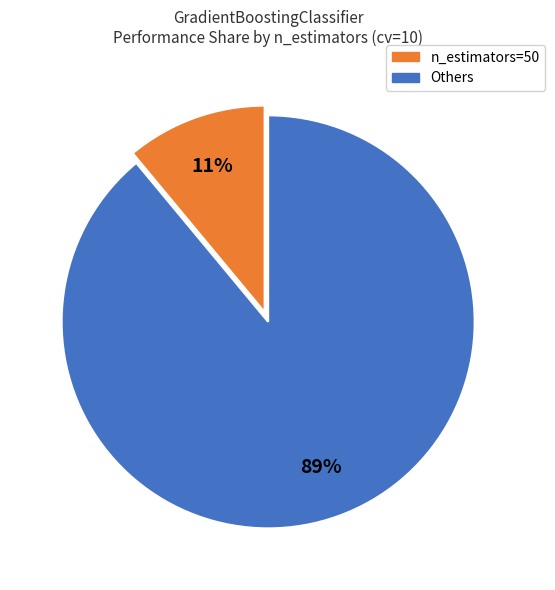

To the nearest percent, what is the difference between the largest and smallest slice percentages?

78%